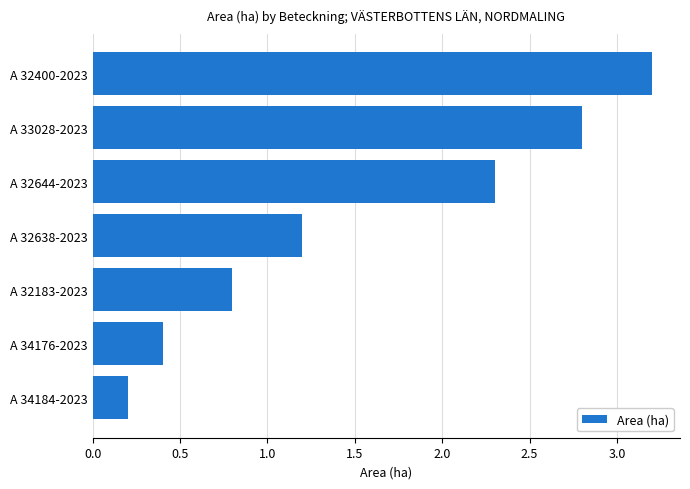

What is the approximate value at A 32400-2023?

3.2